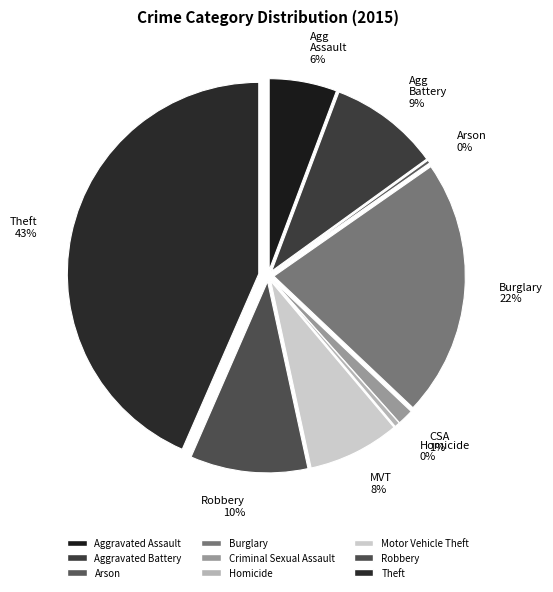

Count the number of slices in the pie.

9